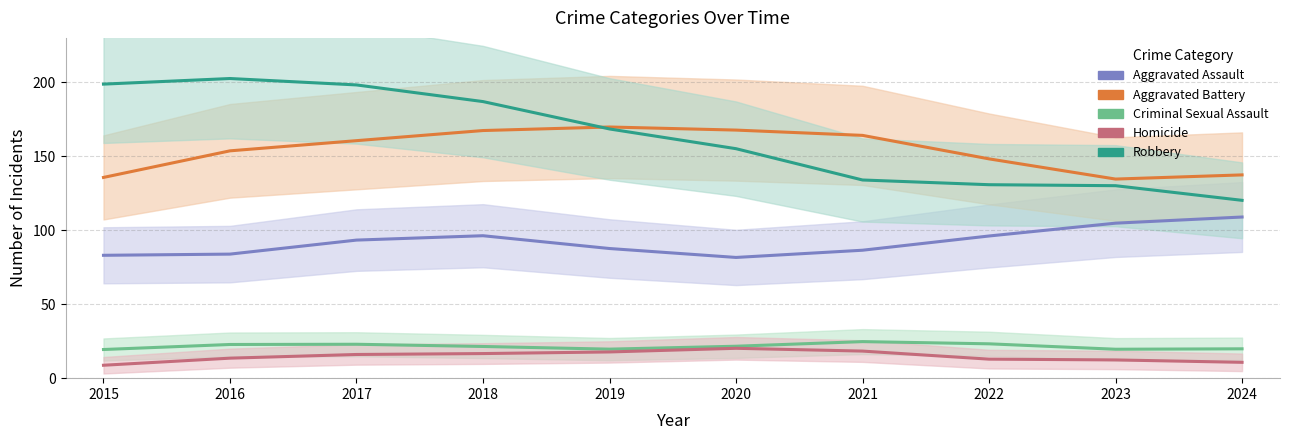

The value of Criminal Sexual Assault at 2016 is 22.8. True or false?

True